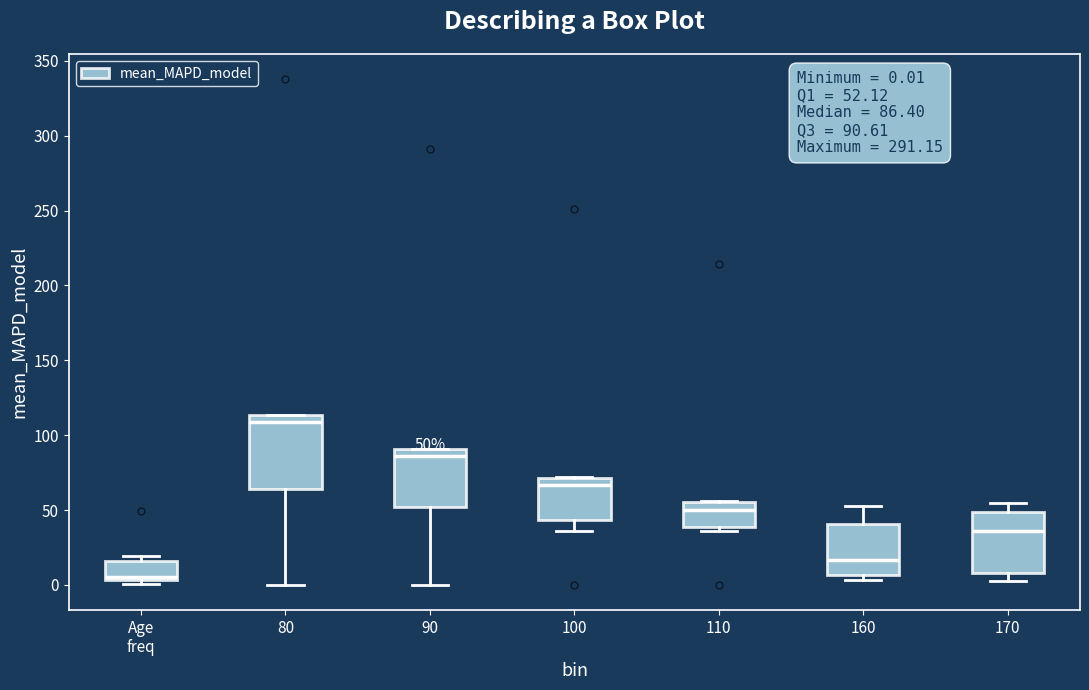

Which box is the tallest, from its lower edge to its upper edge?

80